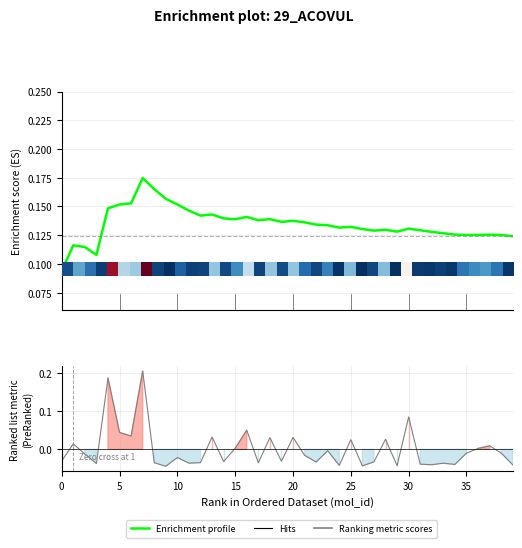

True or false: Enrichment profile has more than 2 interior local peaks.

True